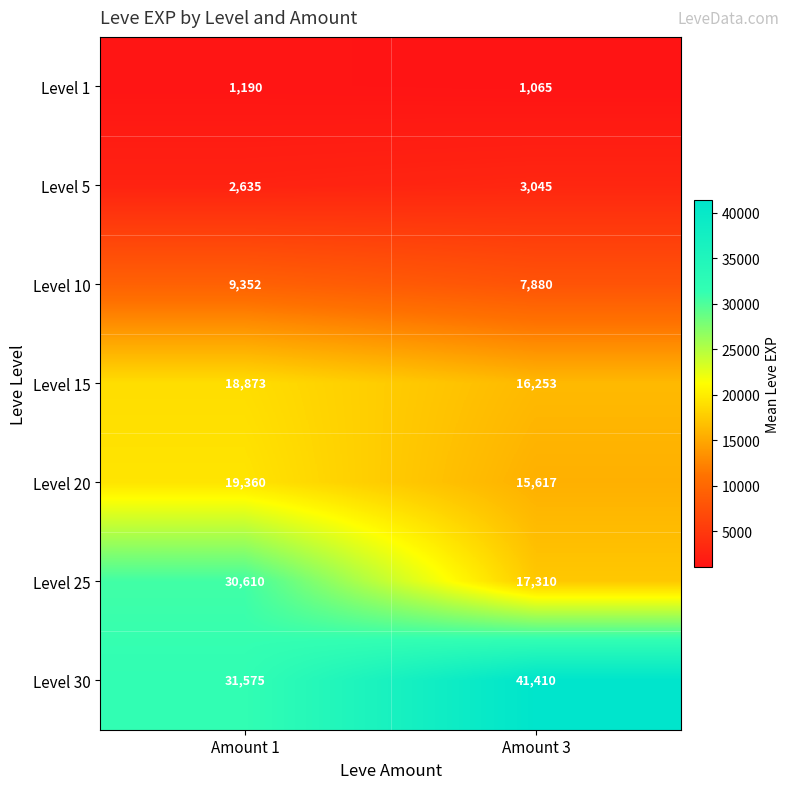

How many distinct data groups are displayed?

7